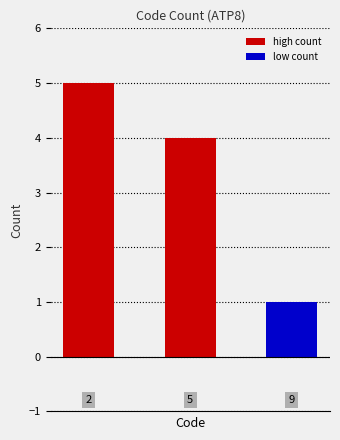

Does the chart contain any negative values?

No